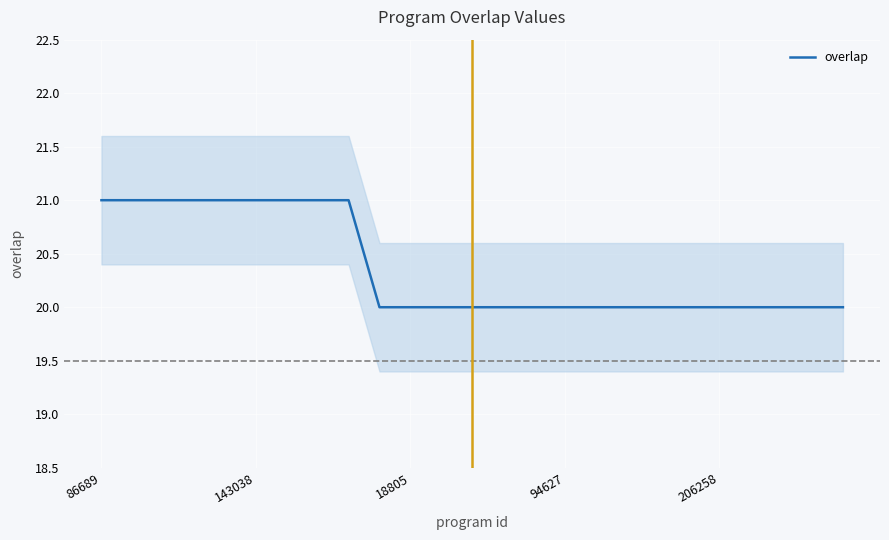

Is it true that the value at 13 is 32?

False